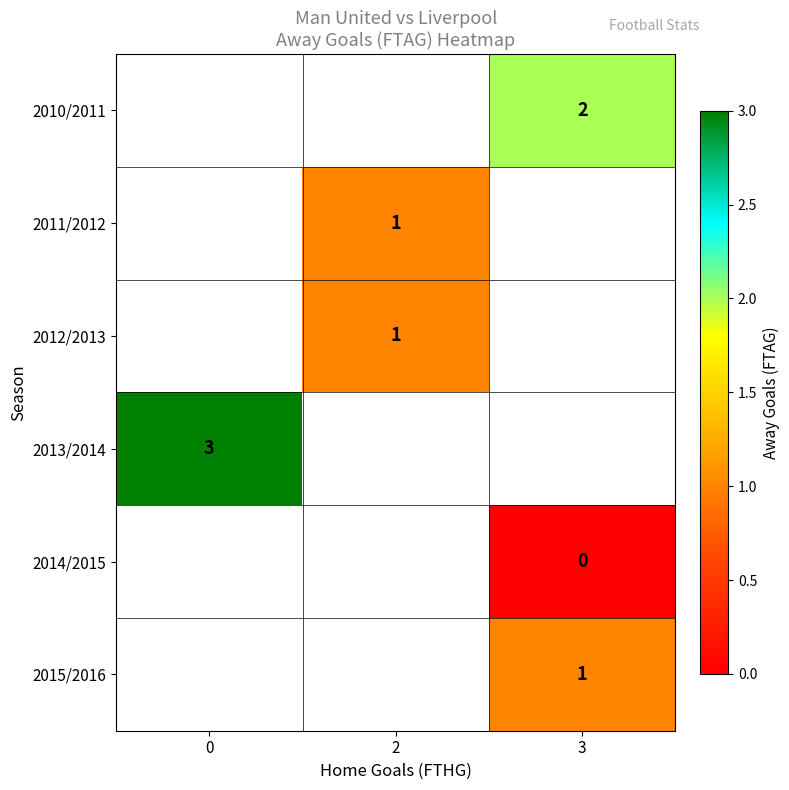

The 2011/2012 series shows 1 at 2. True or false?

True